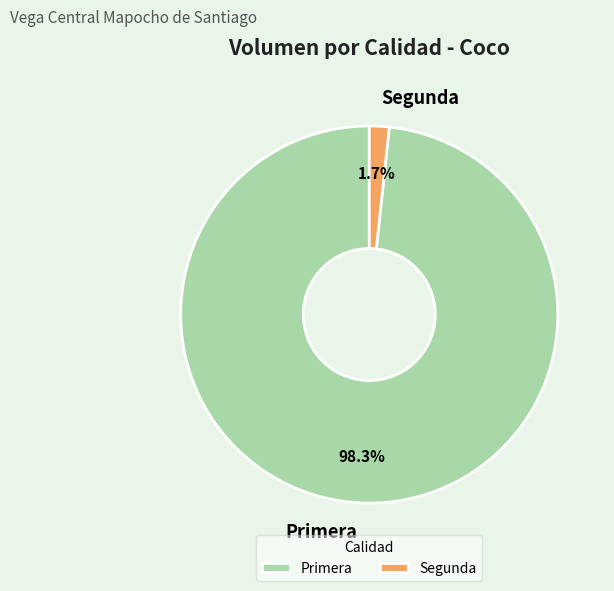

Between Primera and Segunda, which is larger?

Primera